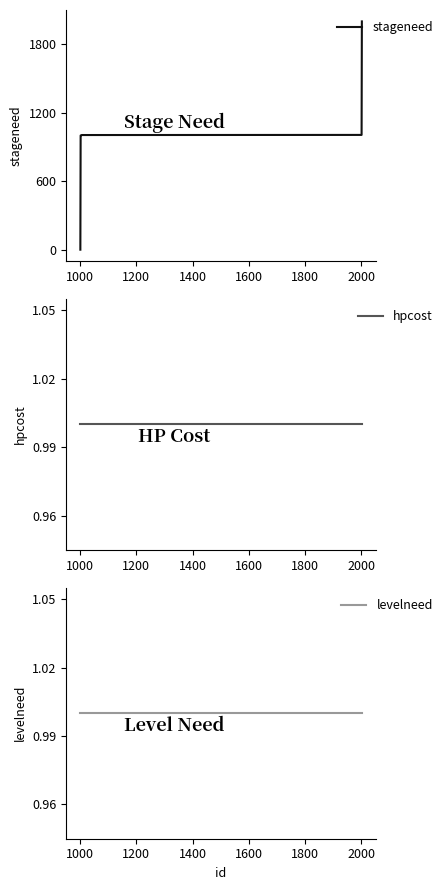

List the series in order of their peak value, highest first.

stageneed, hpcost, levelneed